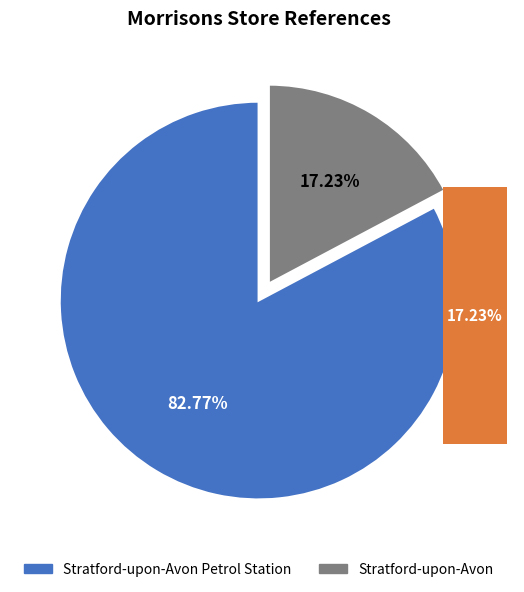

Which slice is the largest?

Stratford-upon-Avon Petrol Station